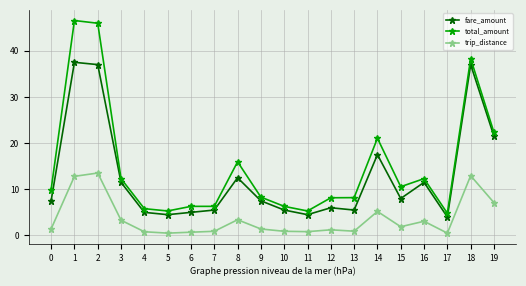

Does the chart have visible grid lines?

Yes